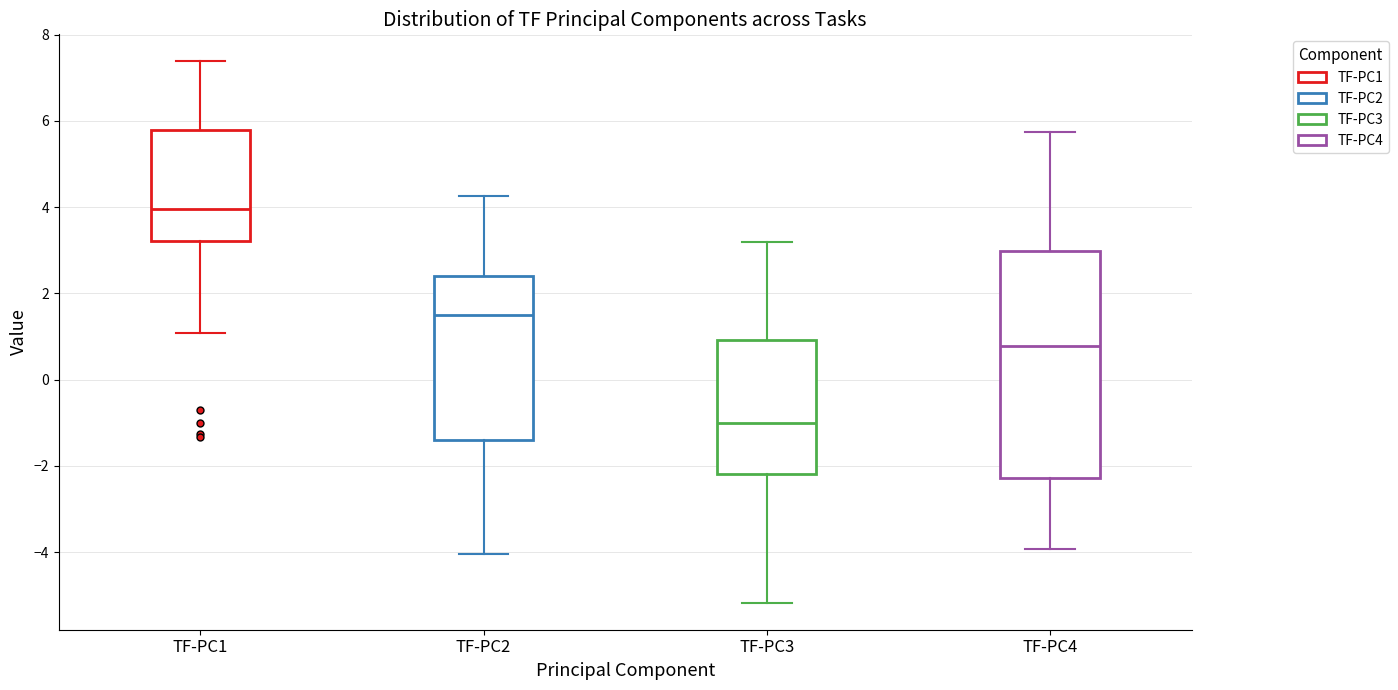

Comparing the boxes themselves (not the whiskers), which one is the tallest?

TF-PC4